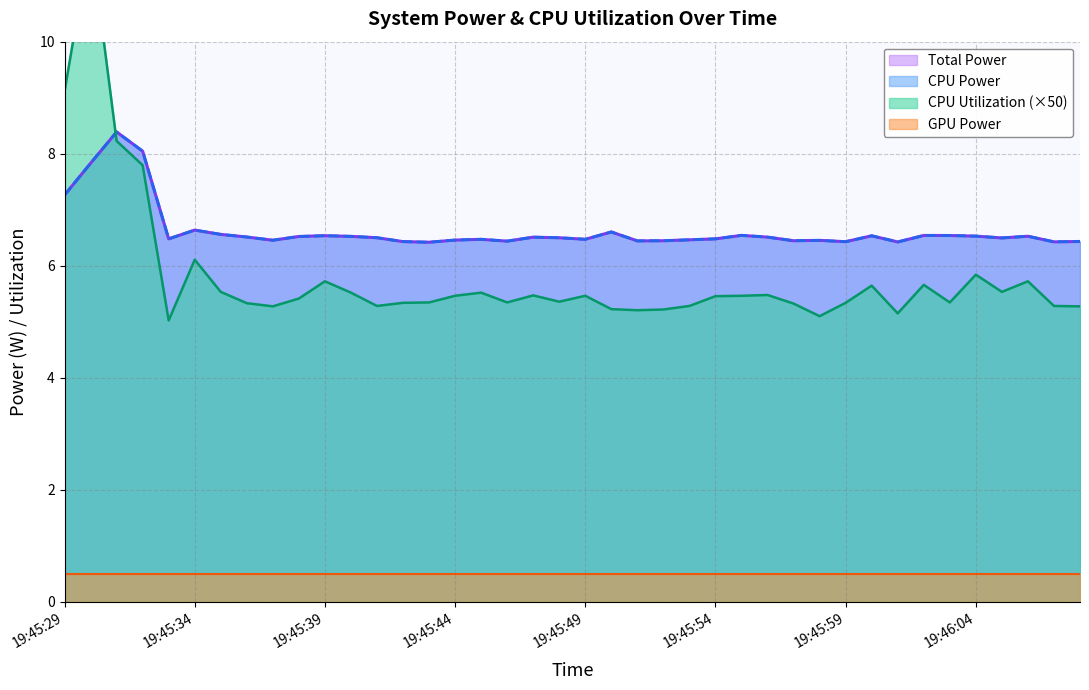

What is the label of the 6th point from the left?

19:45:34